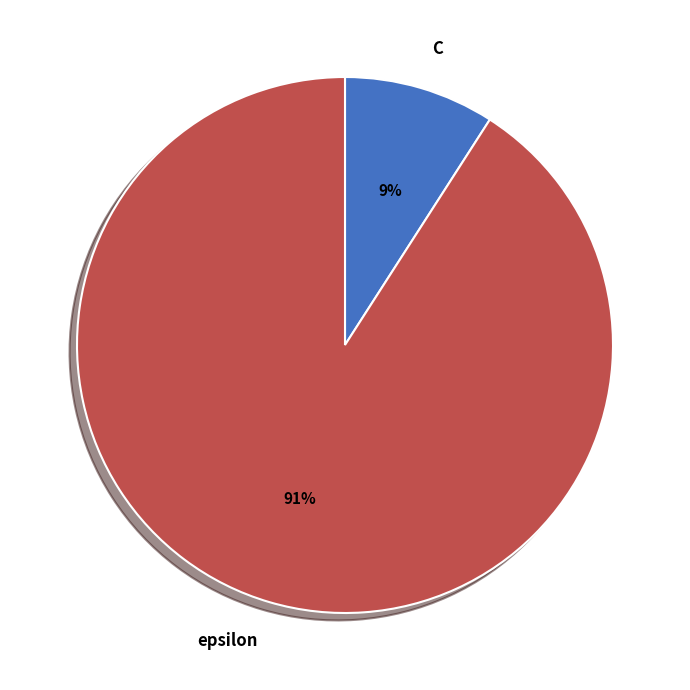

How many segments does this pie chart have?

2